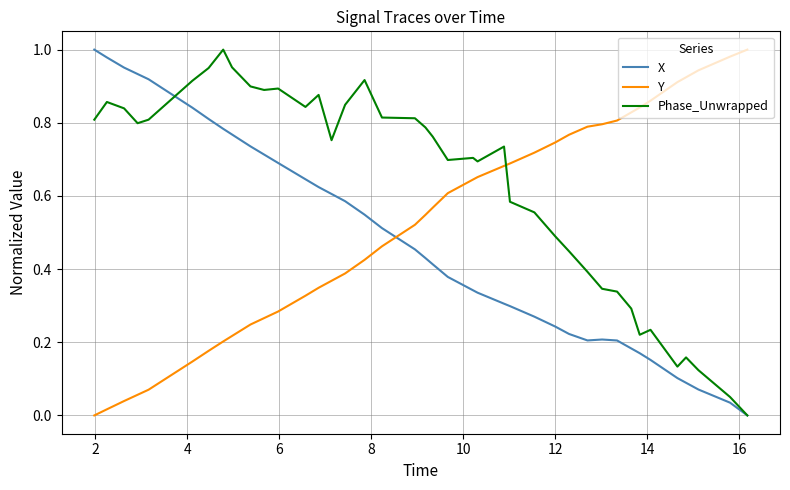

True or false: Y and X intersect in this chart.

True